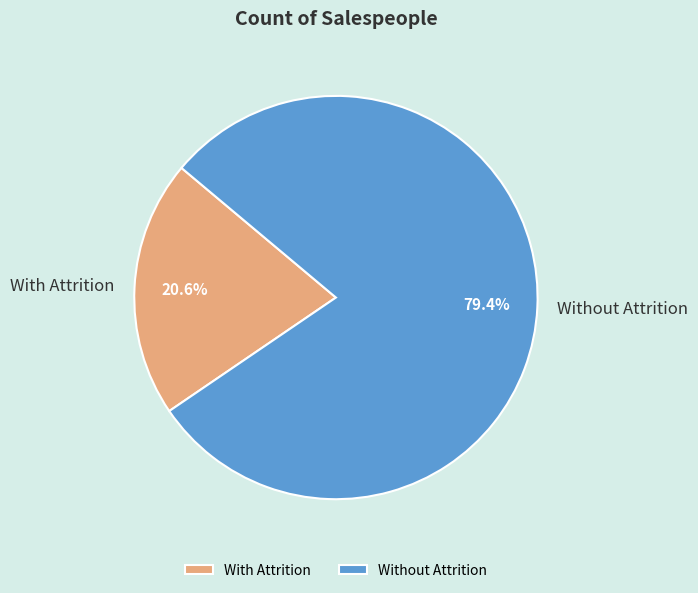

Between Without Attrition and With Attrition, which is larger?

Without Attrition